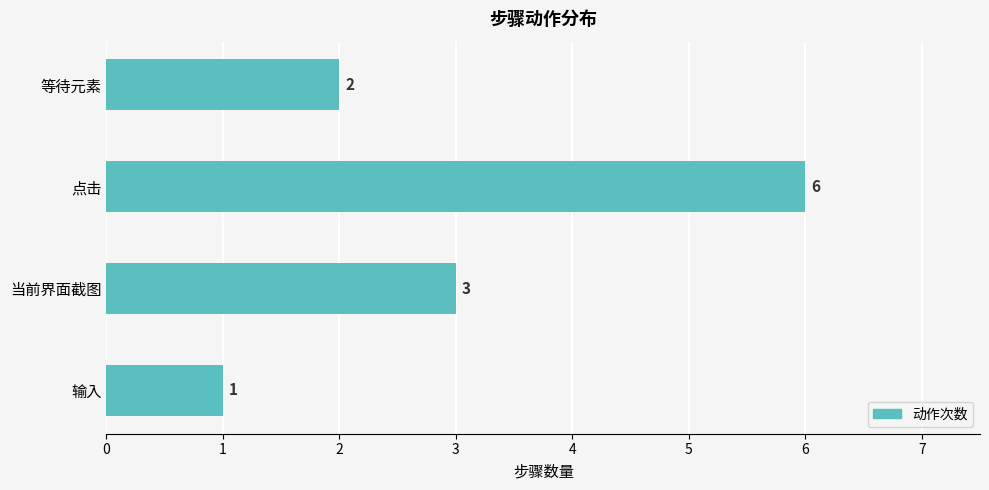

Is it true that the value at 等待元素 is 2?

True